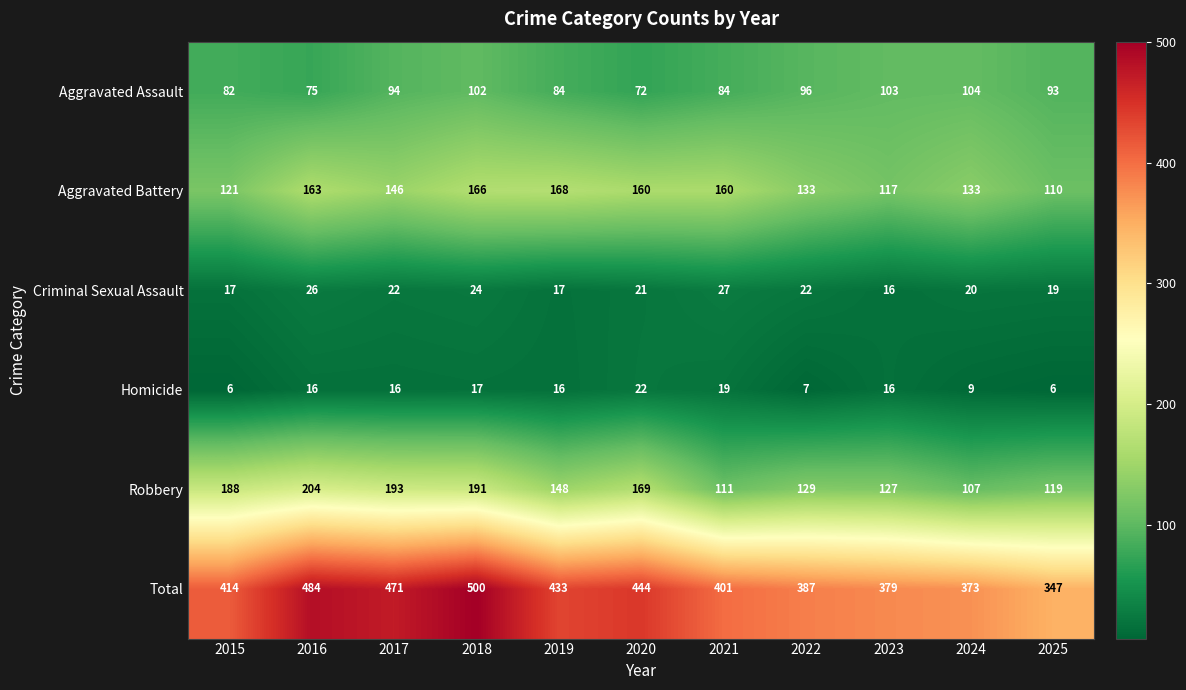

What is the difference between the maximum and minimum values in the Aggravated Battery series?

58